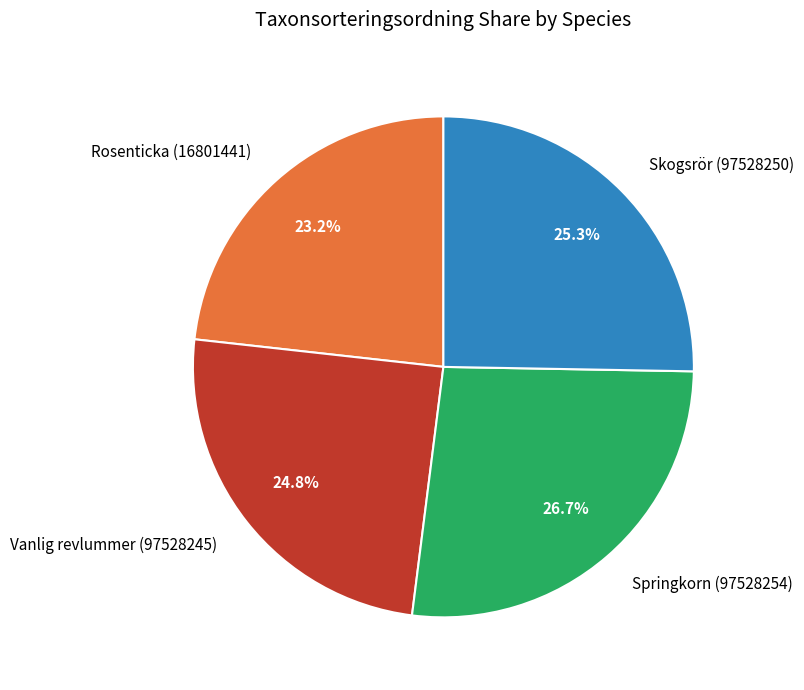

To the nearest percent, what percentage of the pie is Skogsrör (97528250)?

25%